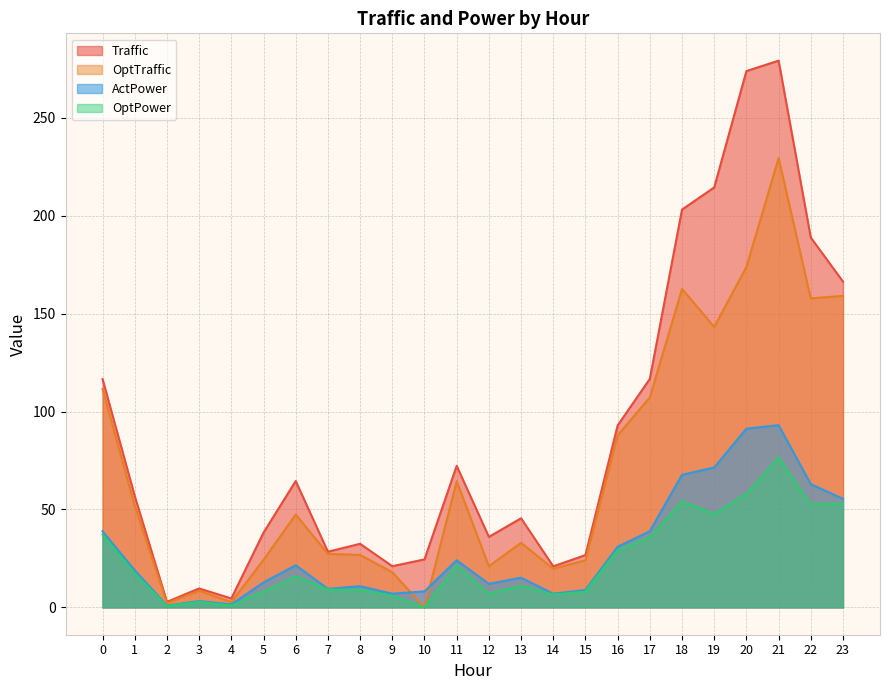

Which category has the lowest value across all series?

10